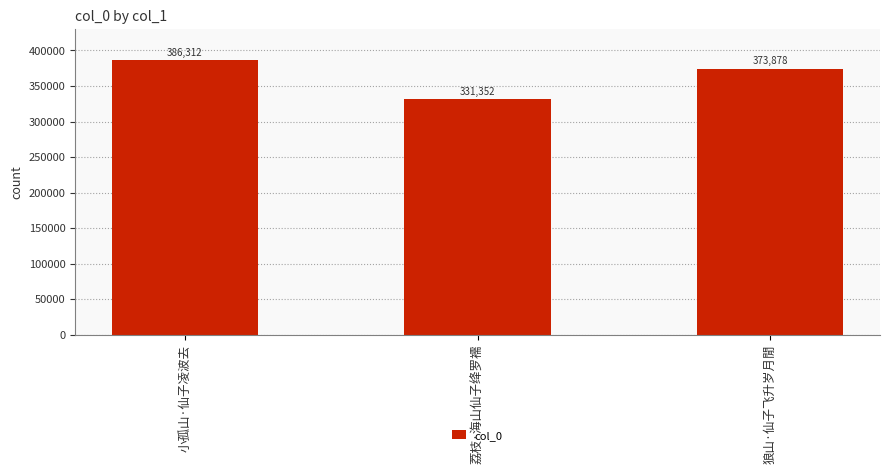

What is the sum of all values?

1091542